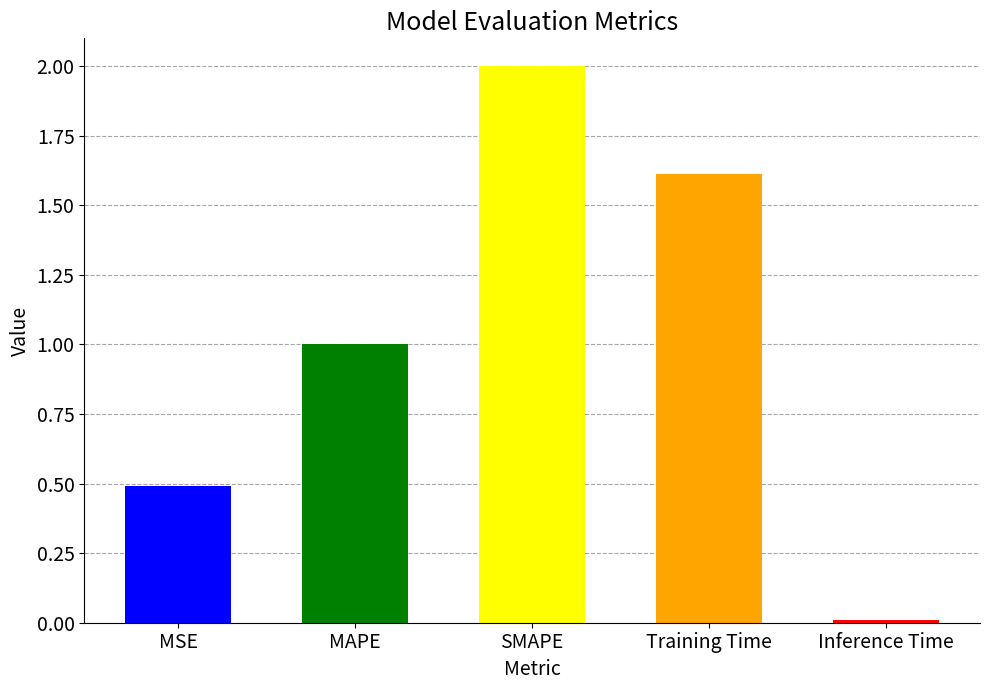

What is the difference between the maximum and minimum values?

2.0